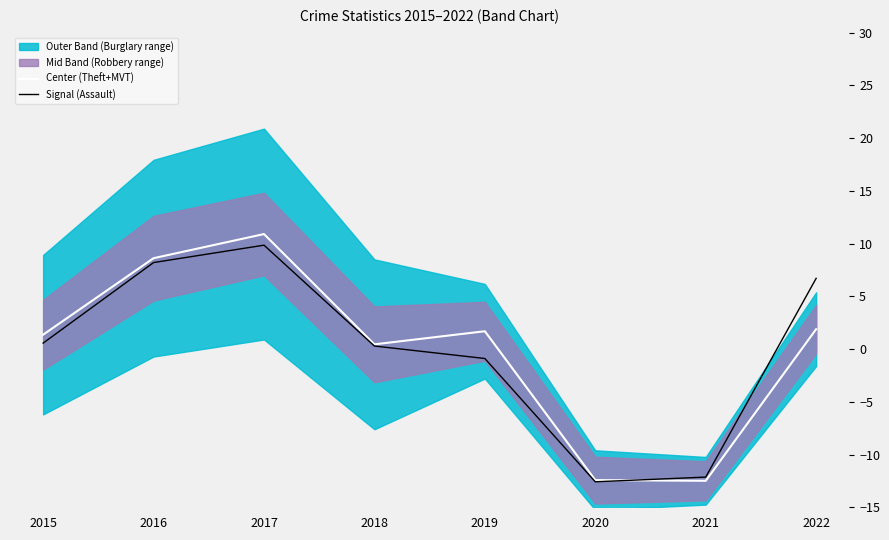

Which category has the lowest value in the Center (Theft+MVT) series?

2021